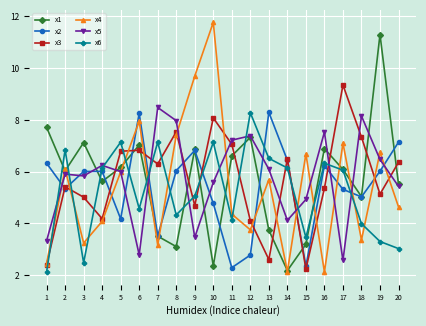

True or false: x2 and x3 intersect in this chart.

True